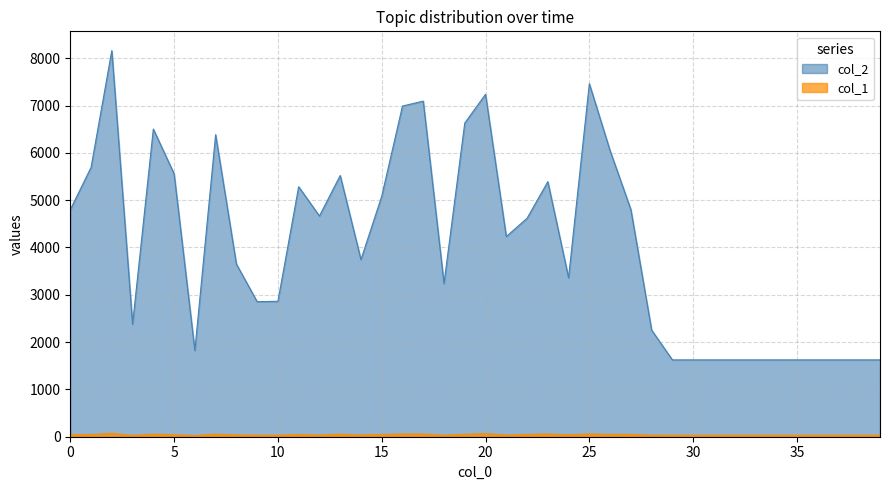

What is the difference between the col_2 values at 1 and 9?

2838